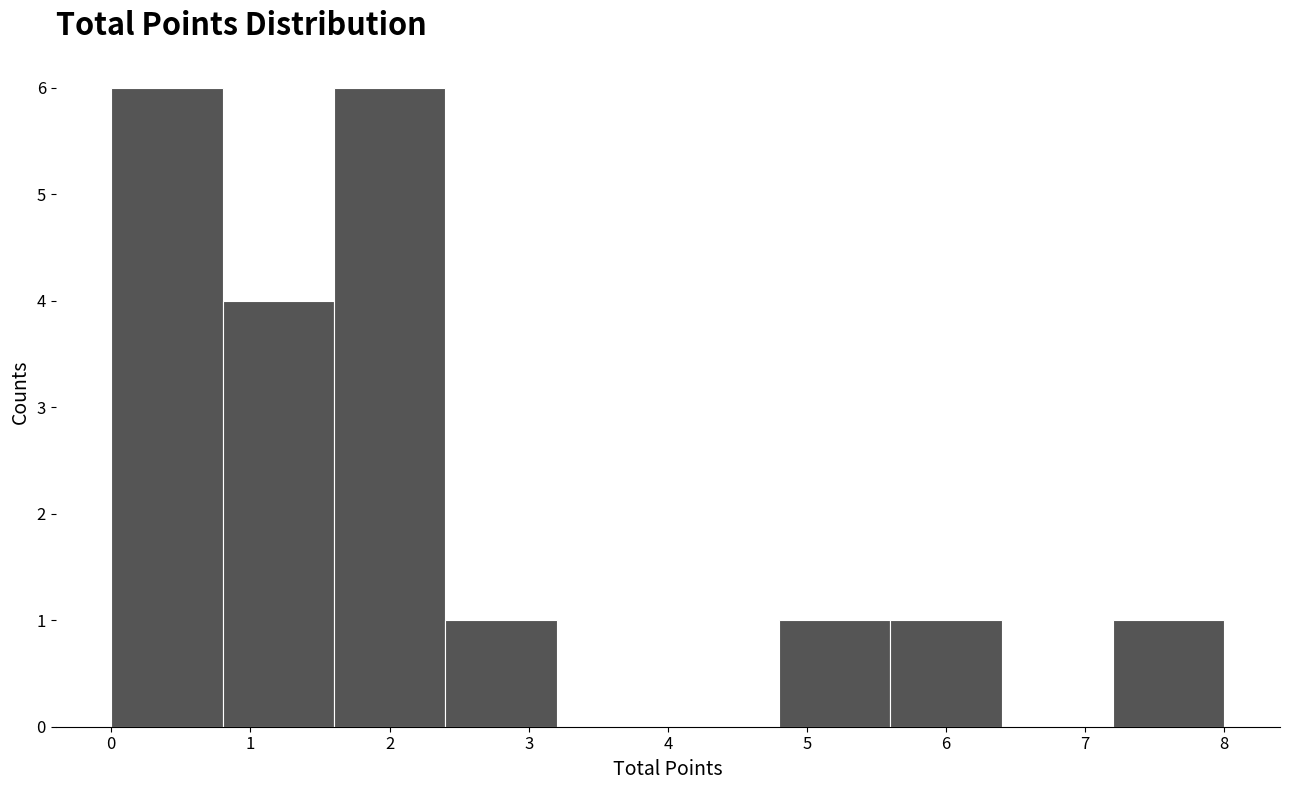

What is the height of the bar covering 0.0 to 0.8 on the x-axis? The values are not printed on the chart, so give them approximately, as read against the axis.

6